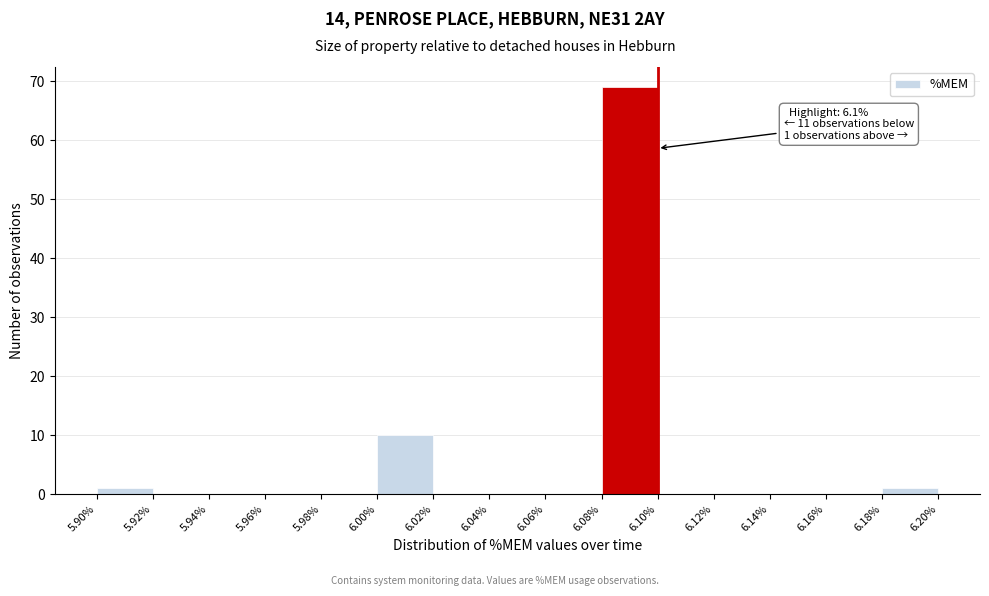

Which range on the x-axis has the tallest bar?

6.08% to 6.10%